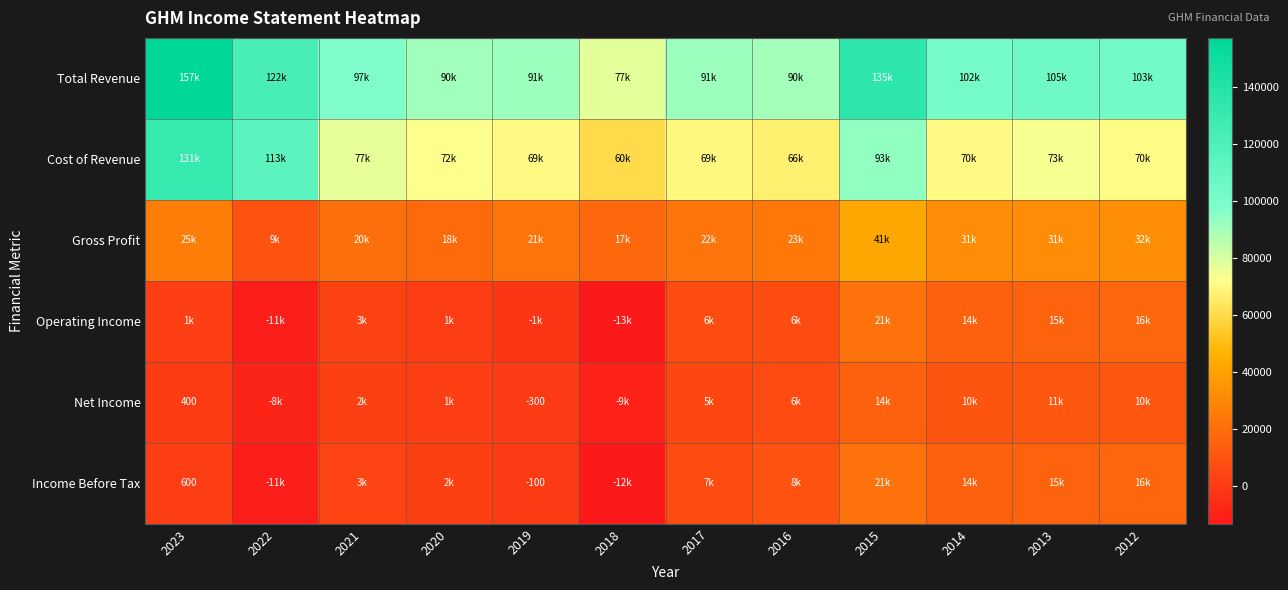

The value of Income Before Tax at 2019 is -100. True or false?

True